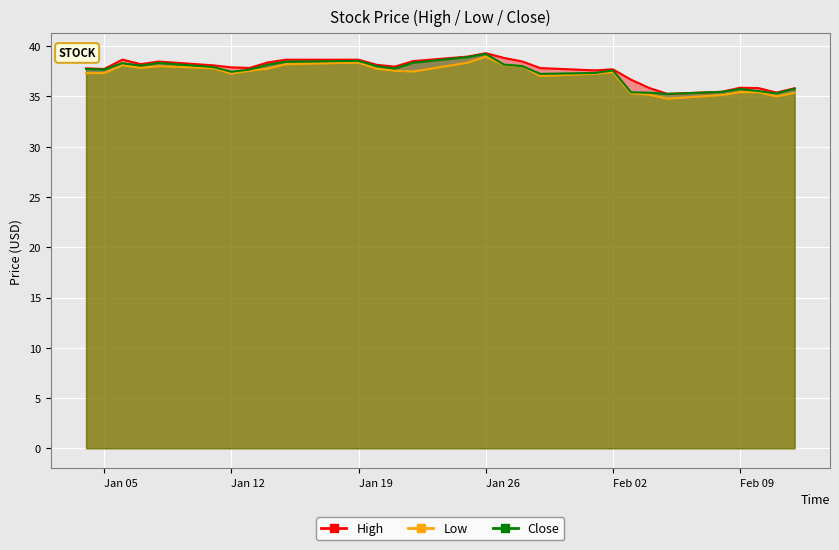

What is the difference between the highest and lowest values at 2021-02-01?

0.3